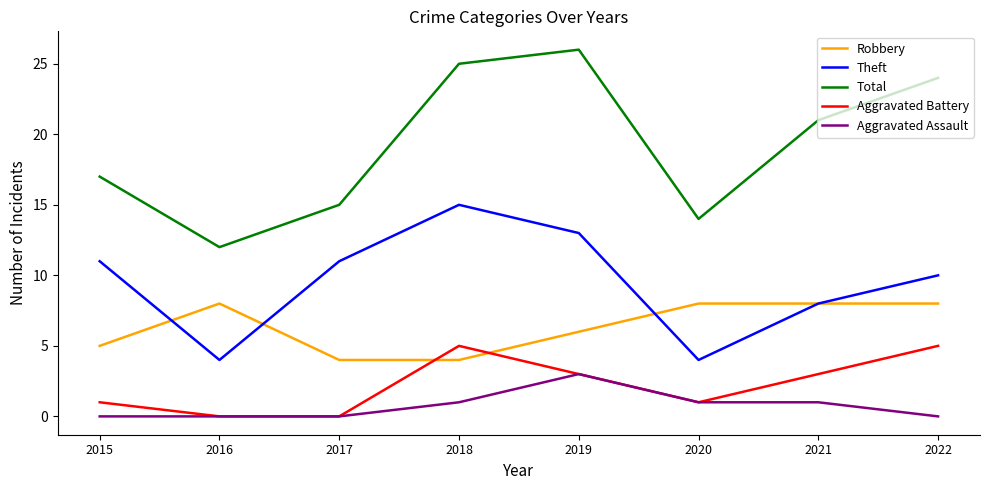

What is the difference between the maximum and second lowest values in the Aggravated Assault series?

3